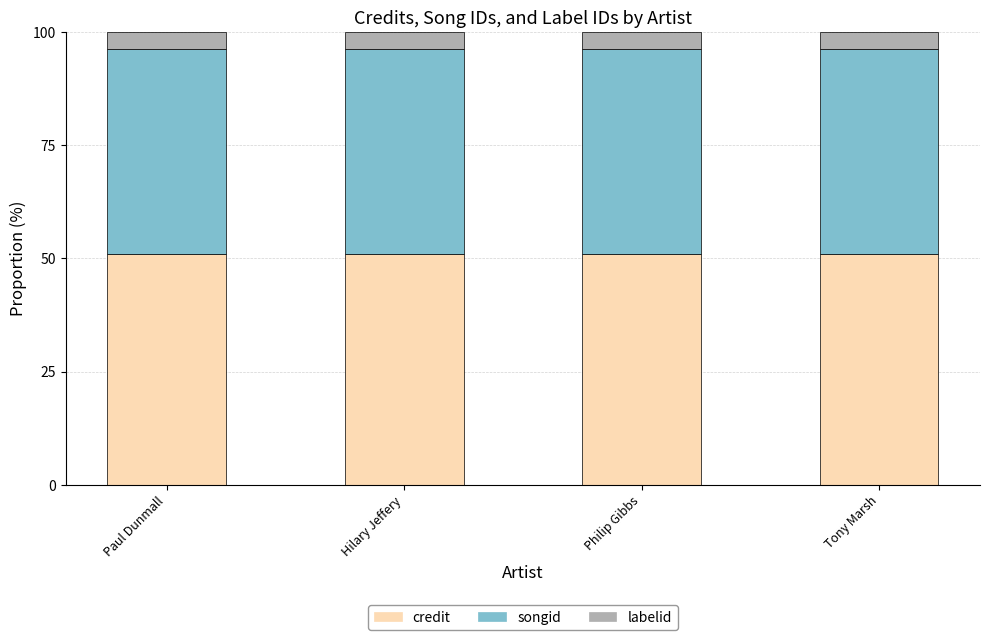

What is the total value across all series at Paul Dunmall?

100.0